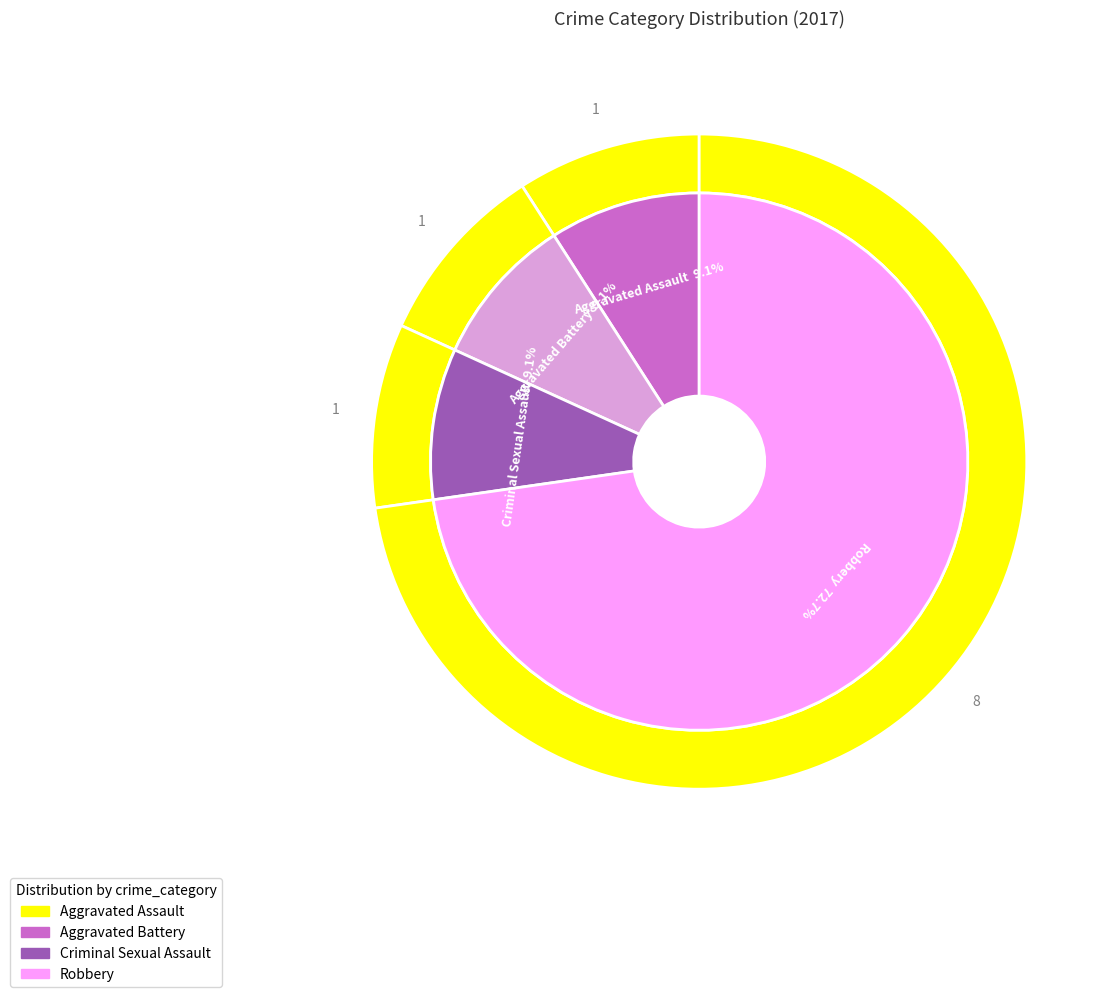

Is there any slice that represents more than half of the pie?

Yes